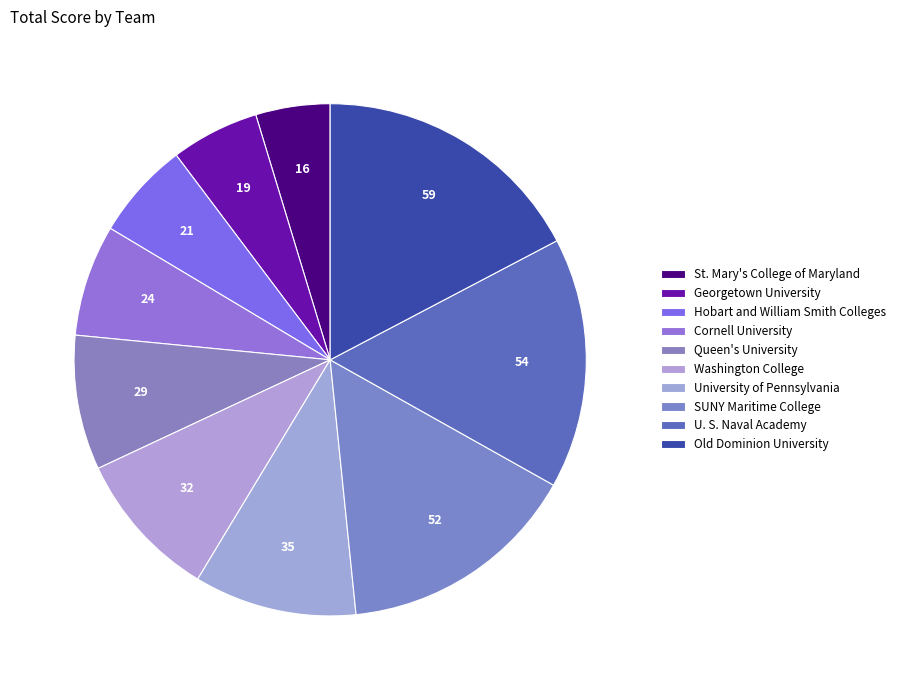

Does Hobart and William Smith Colleges account for over 50% of the chart?

No